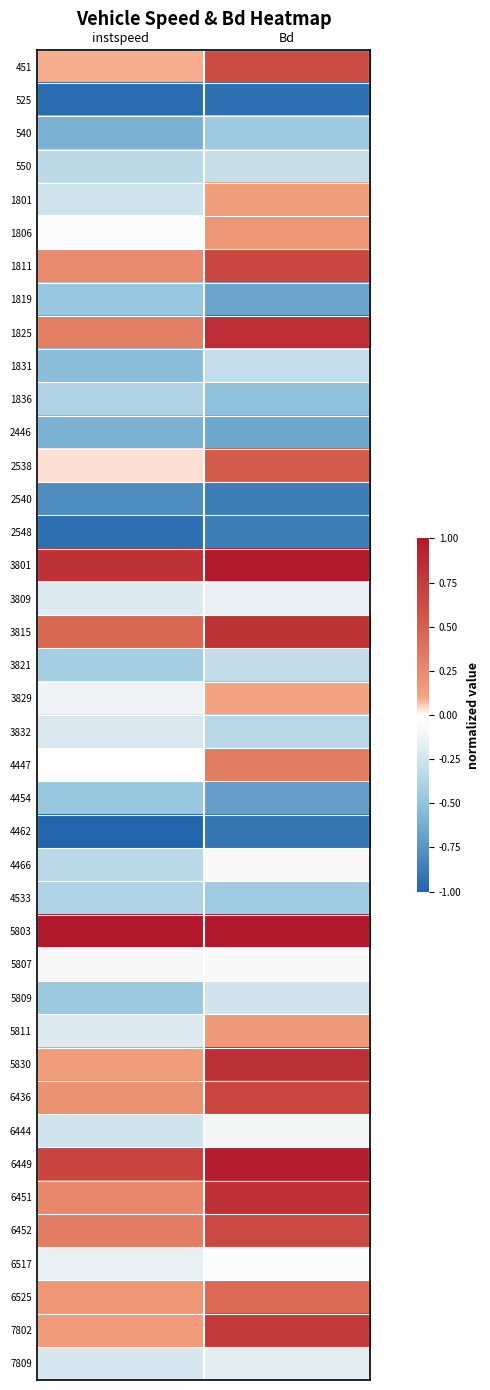

Which has a higher value, Bd or instspeed?

Bd